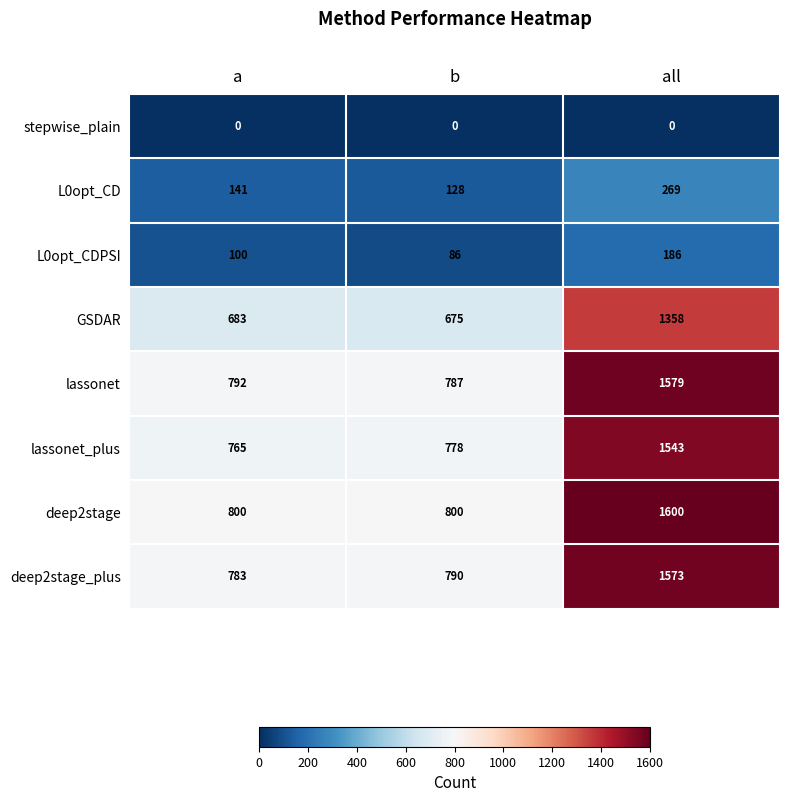

Count the number of data series in this chart.

8